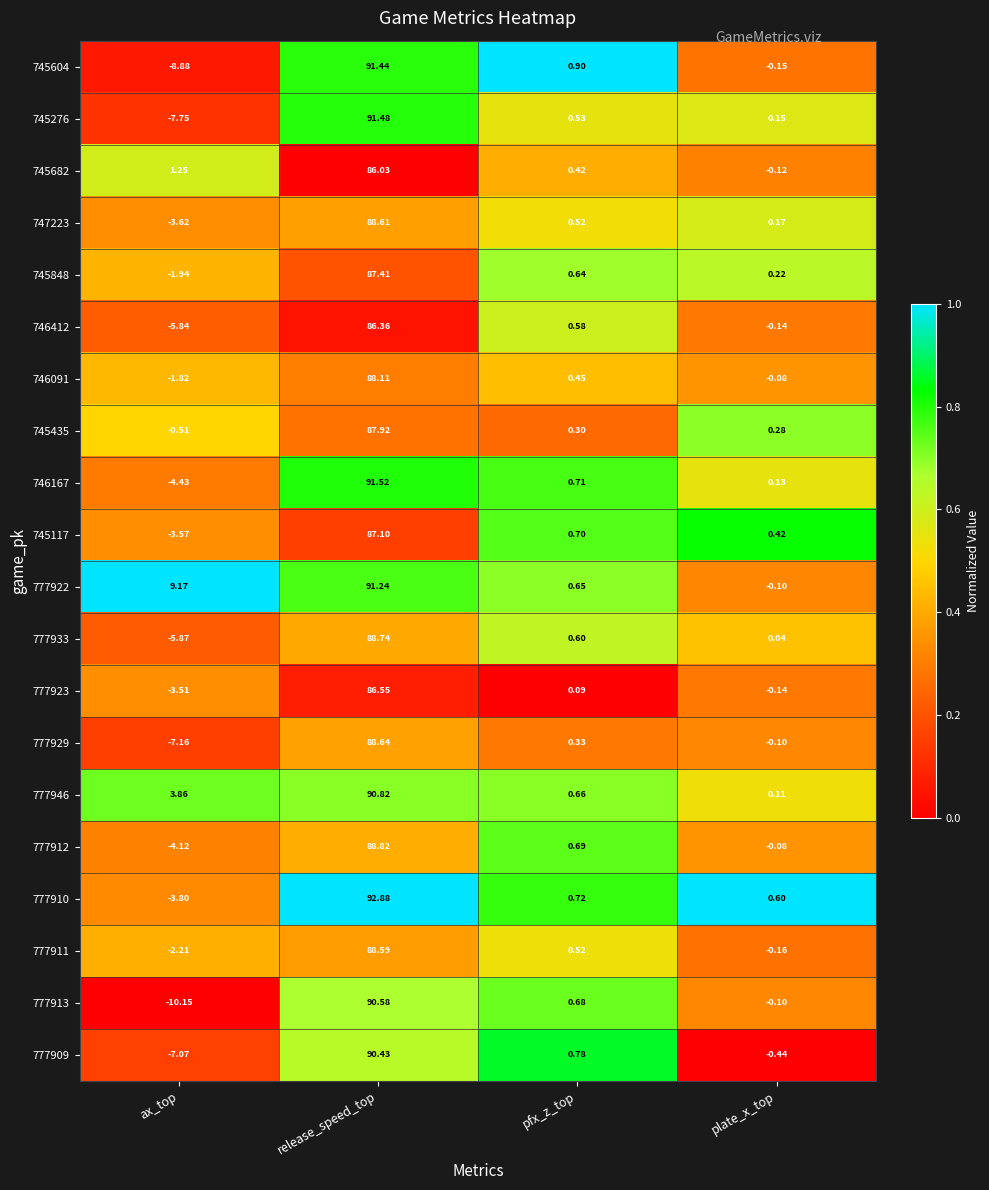

Which label corresponds to the smallest value in the chart?

ax_top